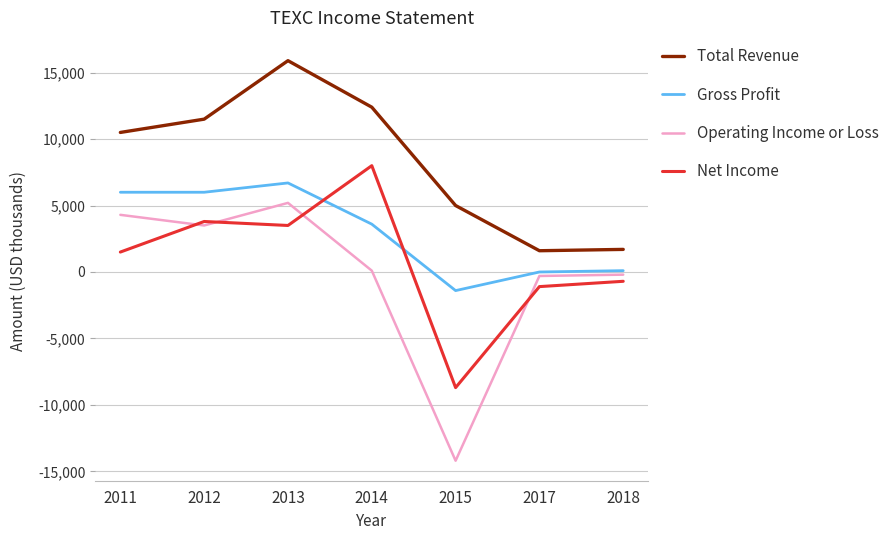

What is the sum of all Gross Profit values?

21000